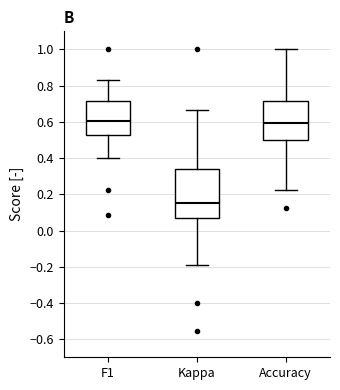

Where does the lower whisker of the box for F1 end on the y-axis? The values are not printed on the chart, so give them approximately, as read against the axis.

0.40